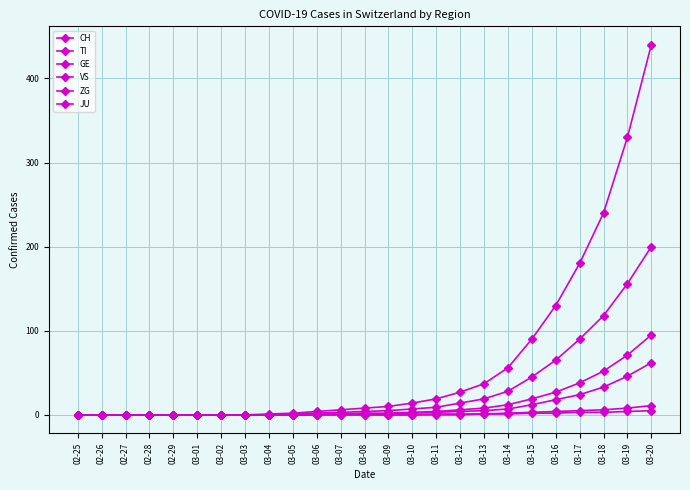

Is this an area chart (filled region under the line)?

No